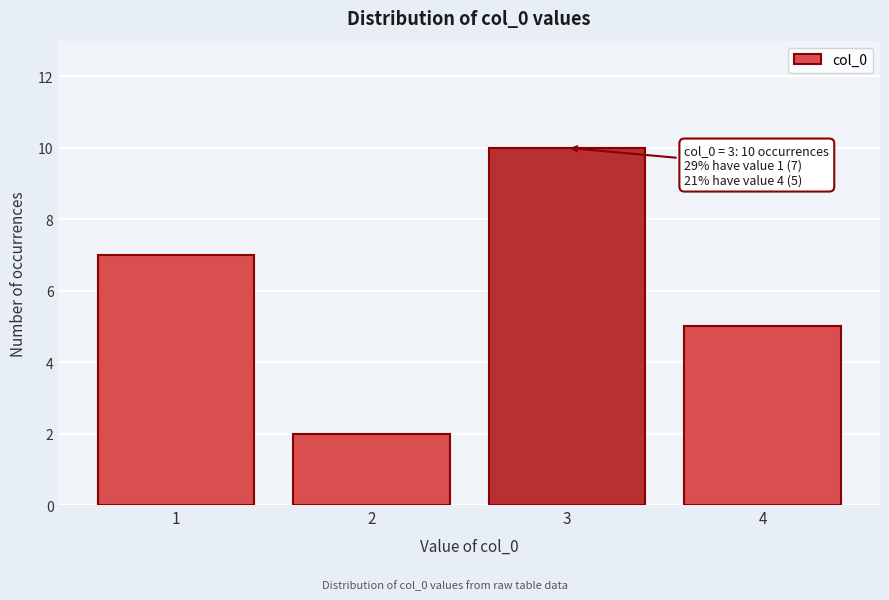

Reading left to right, extract all data points from this chart.

1=7	2=2	3=10	4=5